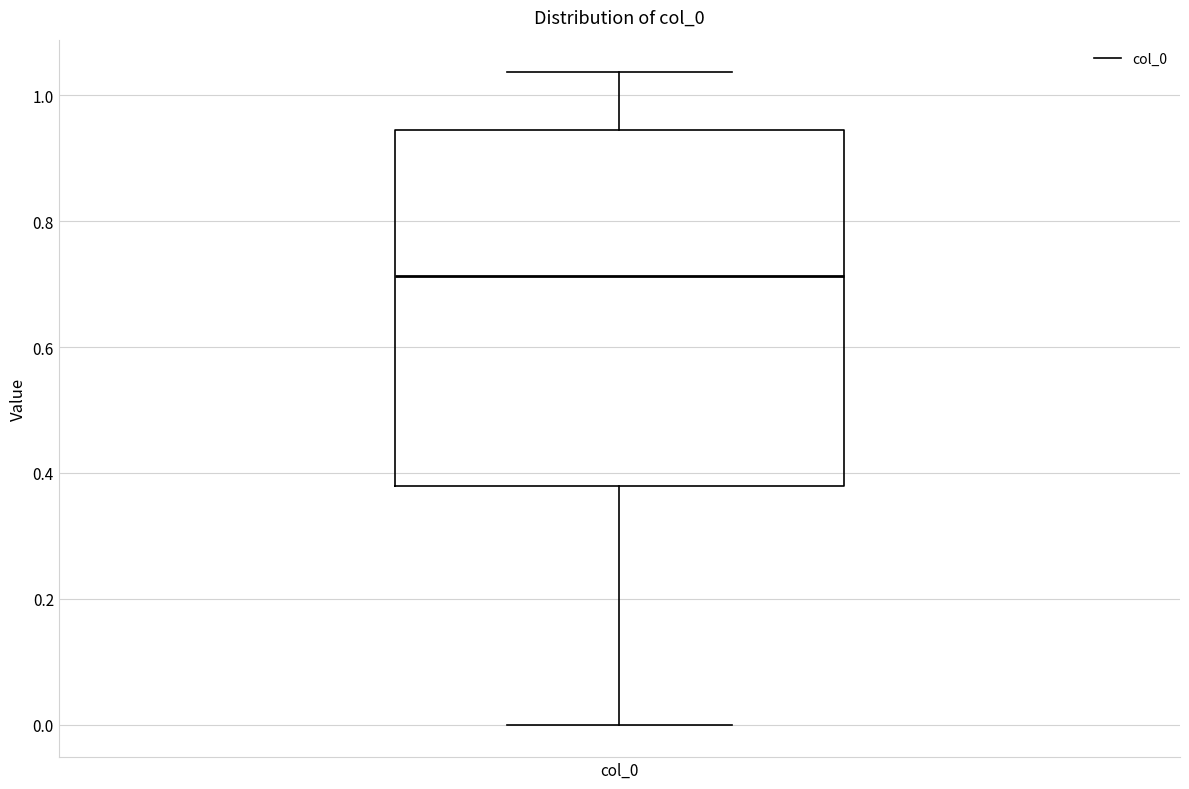

Read this box plot against the y-axis: the position of the median line, the range covered by the box, and the ends of both whiskers. The values are not printed on the chart, so give them approximately, as read against the axis.

median 0.72, box 0.38 to 0.94, whiskers 0.00 to 1.04